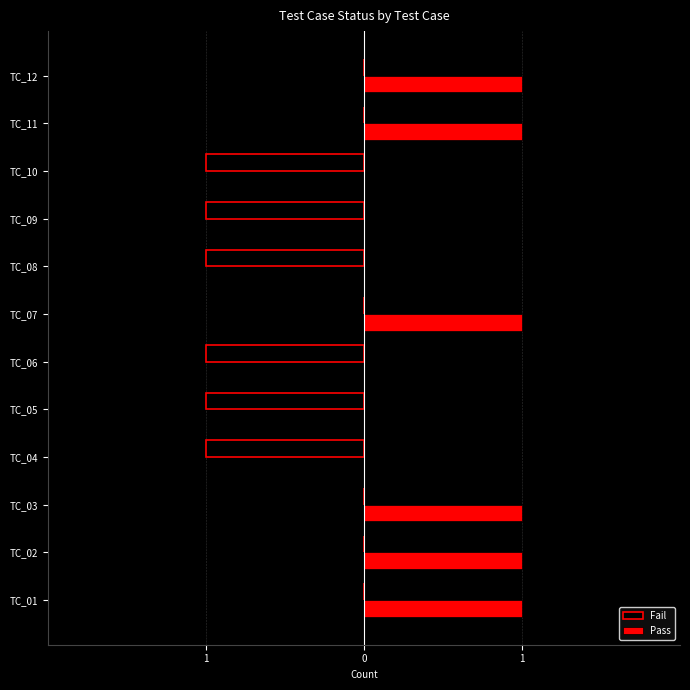

What are all the series names shown in the legend?

Fail, Pass